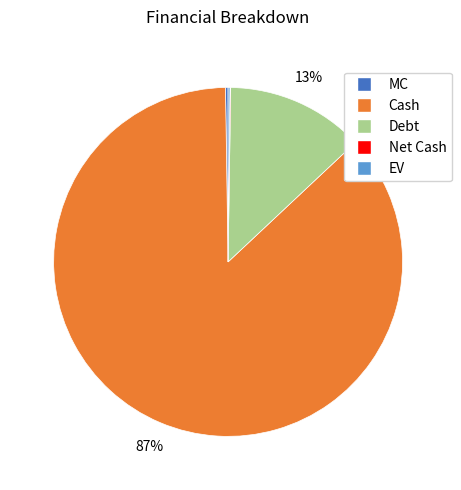

Which category has the biggest portion of the pie?

Cash